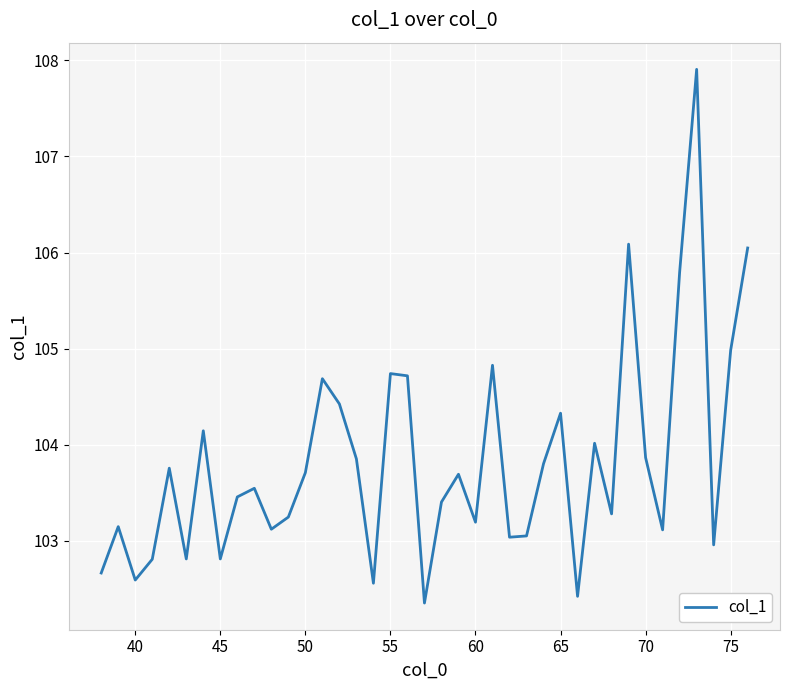

What is the minimum value shown in the chart?

102.4